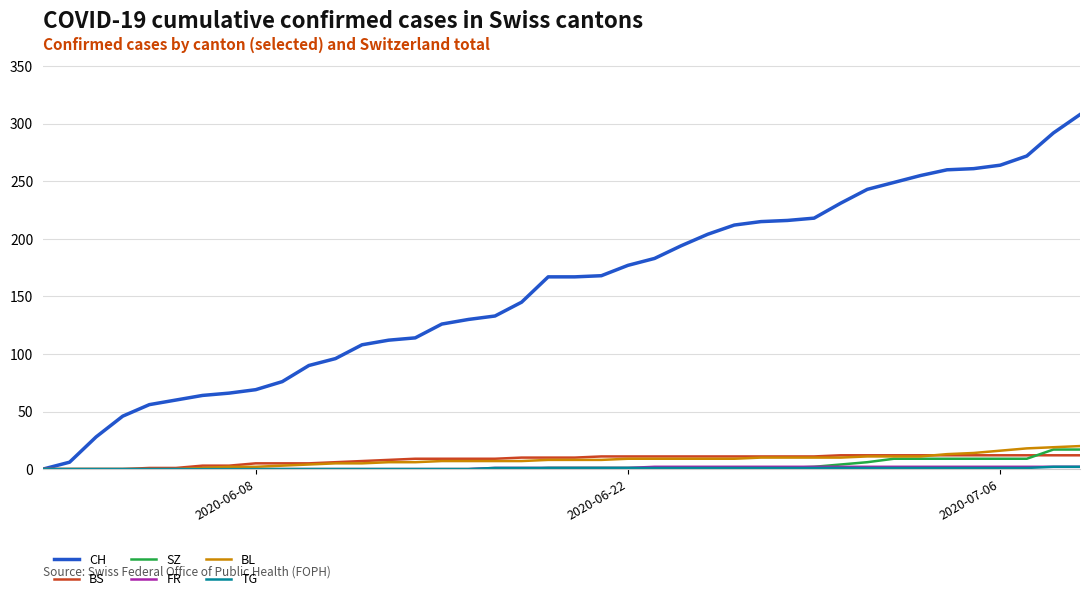

What is the maximum value shown in the chart?

308